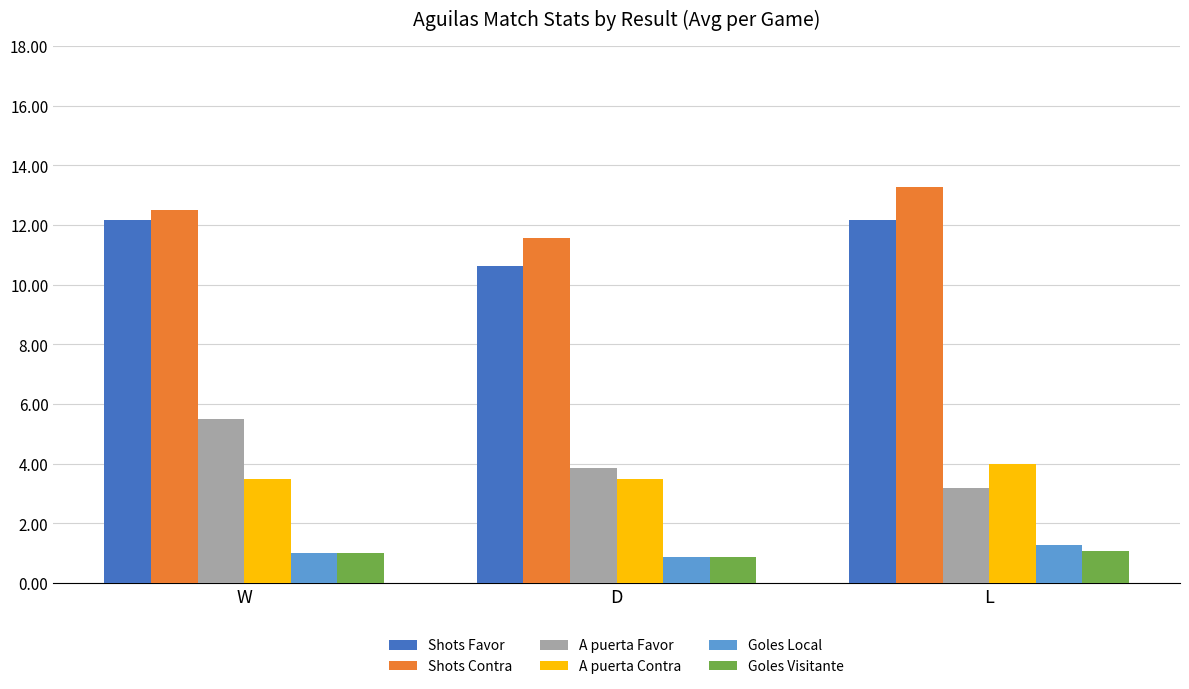

What position from the left is L?

3